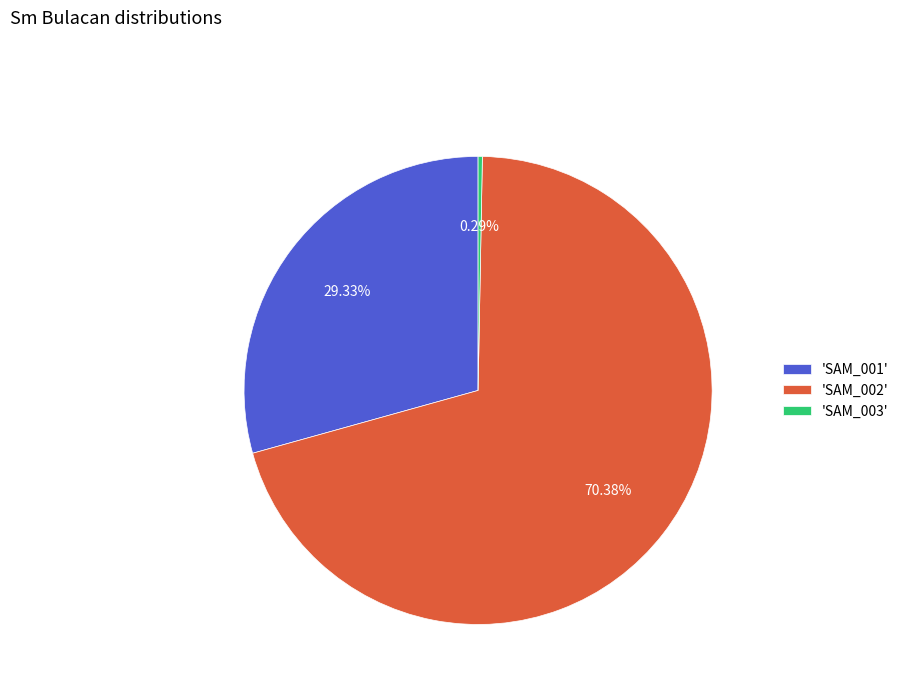

Does any single category account for the majority?

Yes